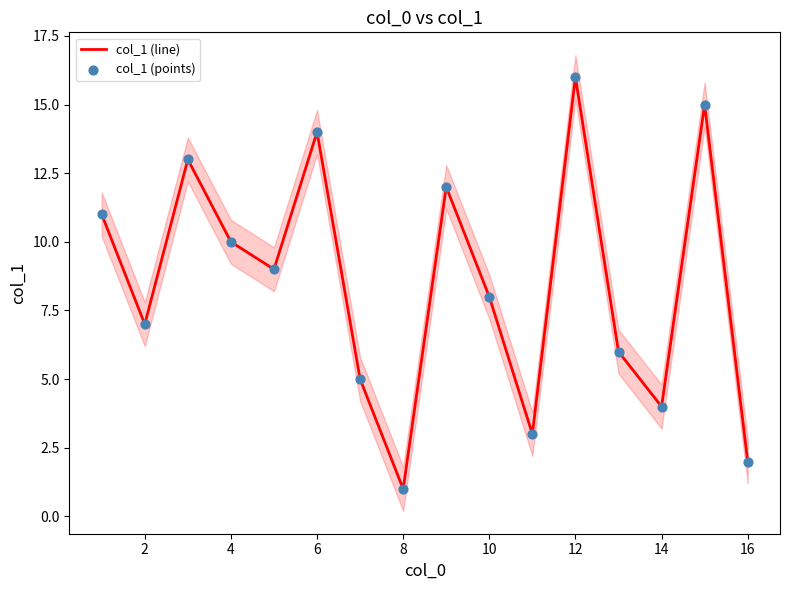

True or false: col_1 (line) has a value of 18 at 4.

False